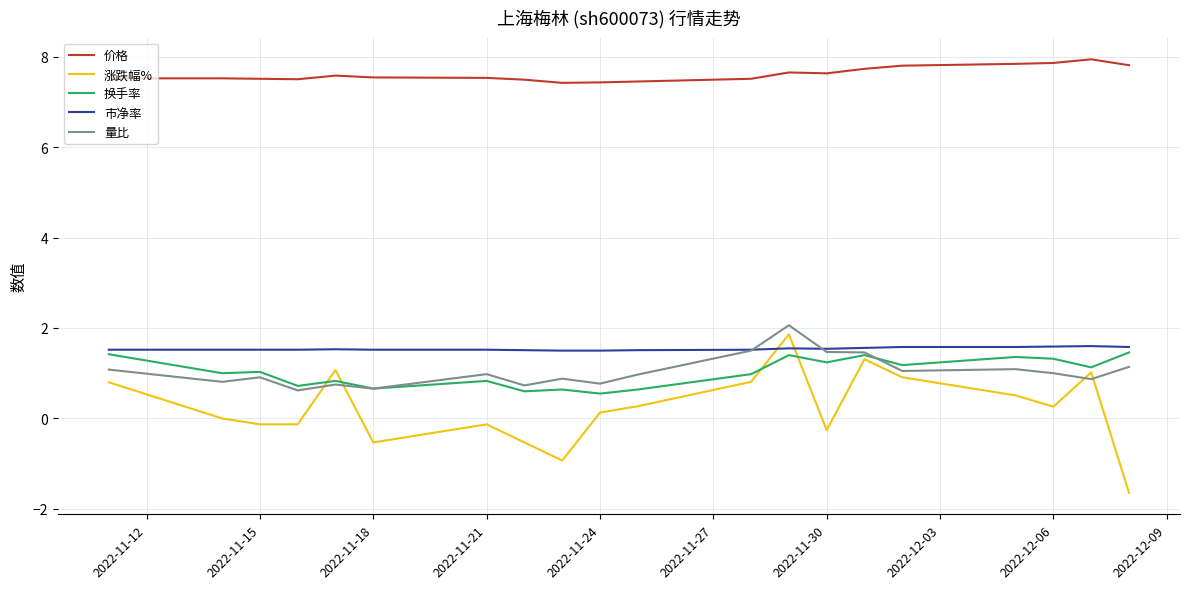

What is the greatest value displayed?

7.9